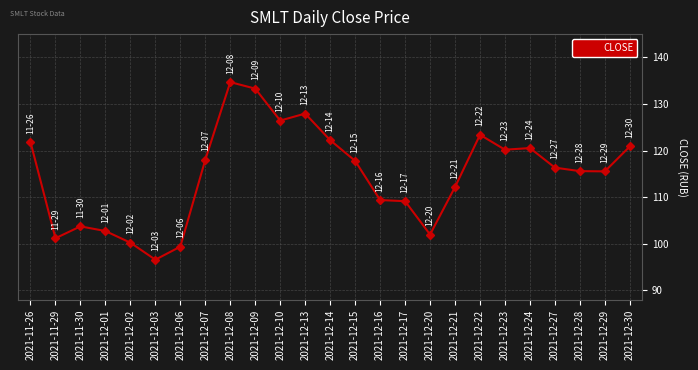

Which has a higher value, 2021-12-03 or 2021-12-06?

2021-12-06